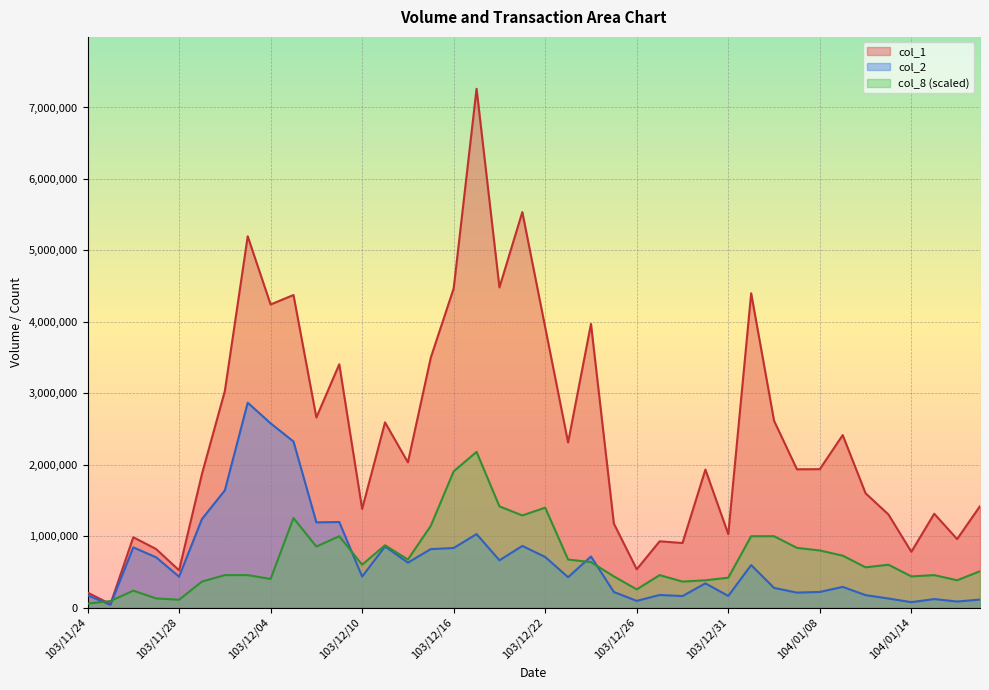

Between which two adjacent categories do col_8 and col_1 first intersect?

103/11/24 and 103/11/25